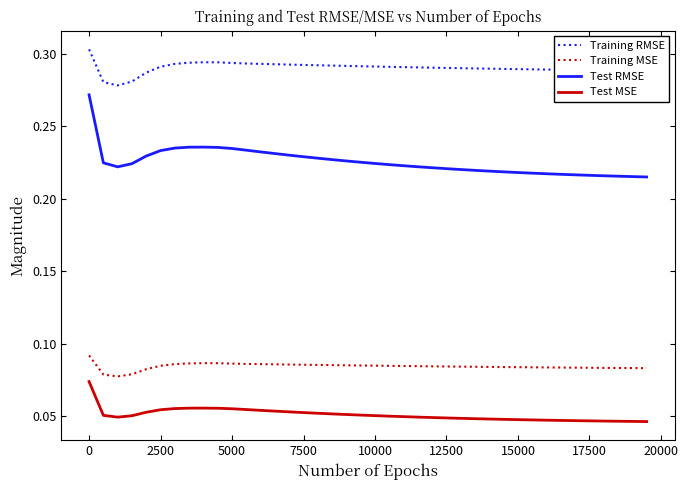

Rank the series by their maximum value, from highest to lowest.

Training RMSE, Test RMSE, Training MSE, Test MSE